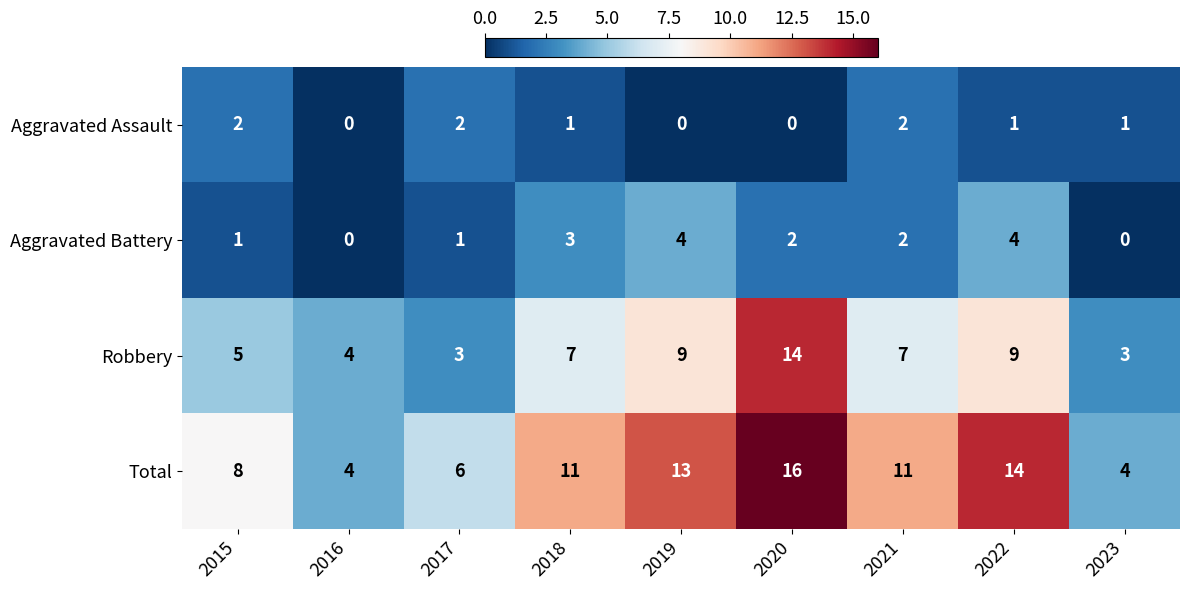

What is the sum of all Aggravated Battery values?

17